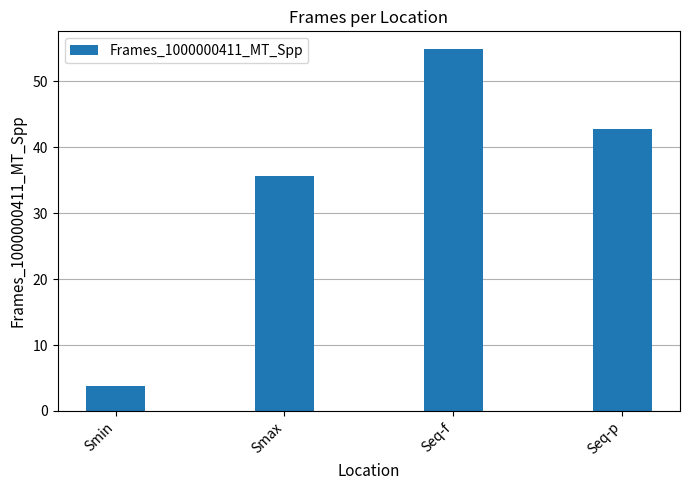

What is the change in value from Smin to Seq-p?

+39.0